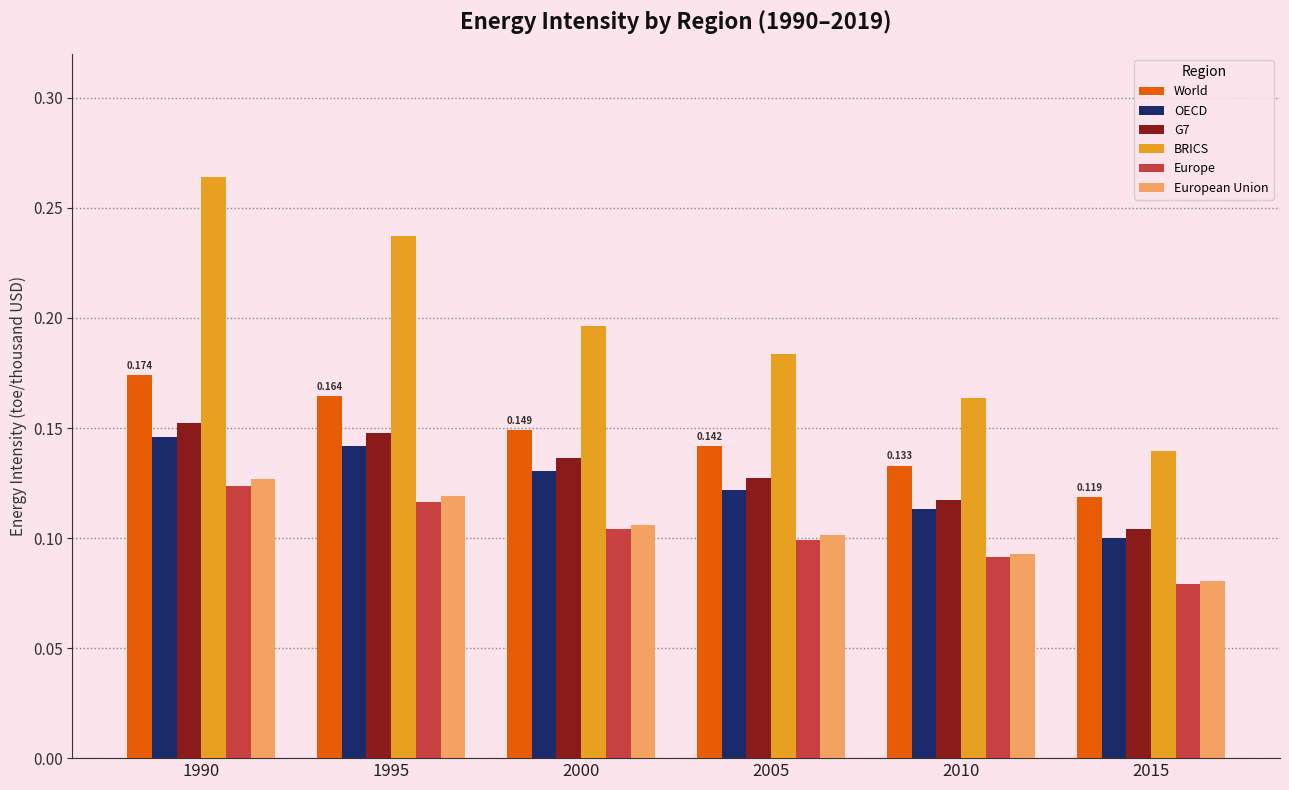

Which series changed the most between 2005 and 2010?

BRICS